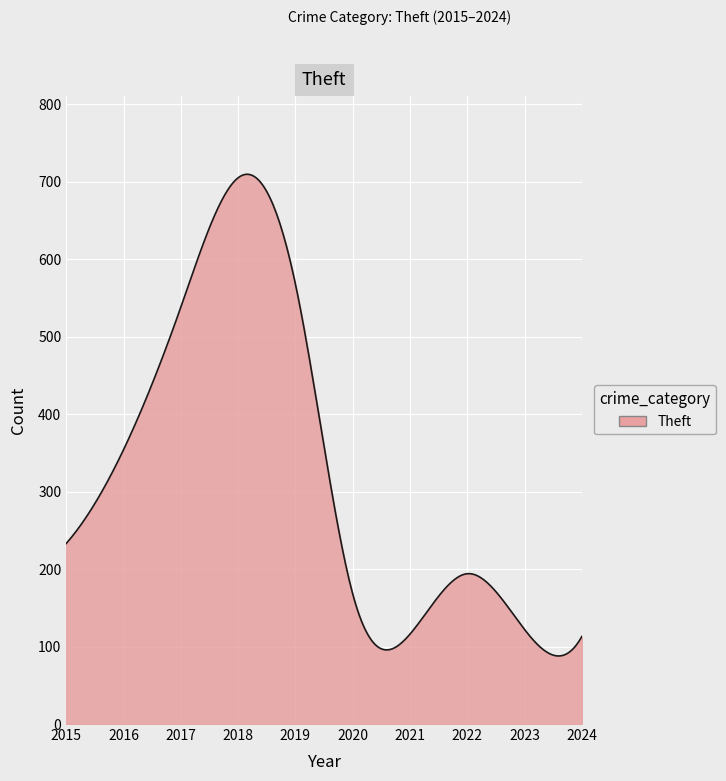

What is the minimum value shown in the chart?

87.9